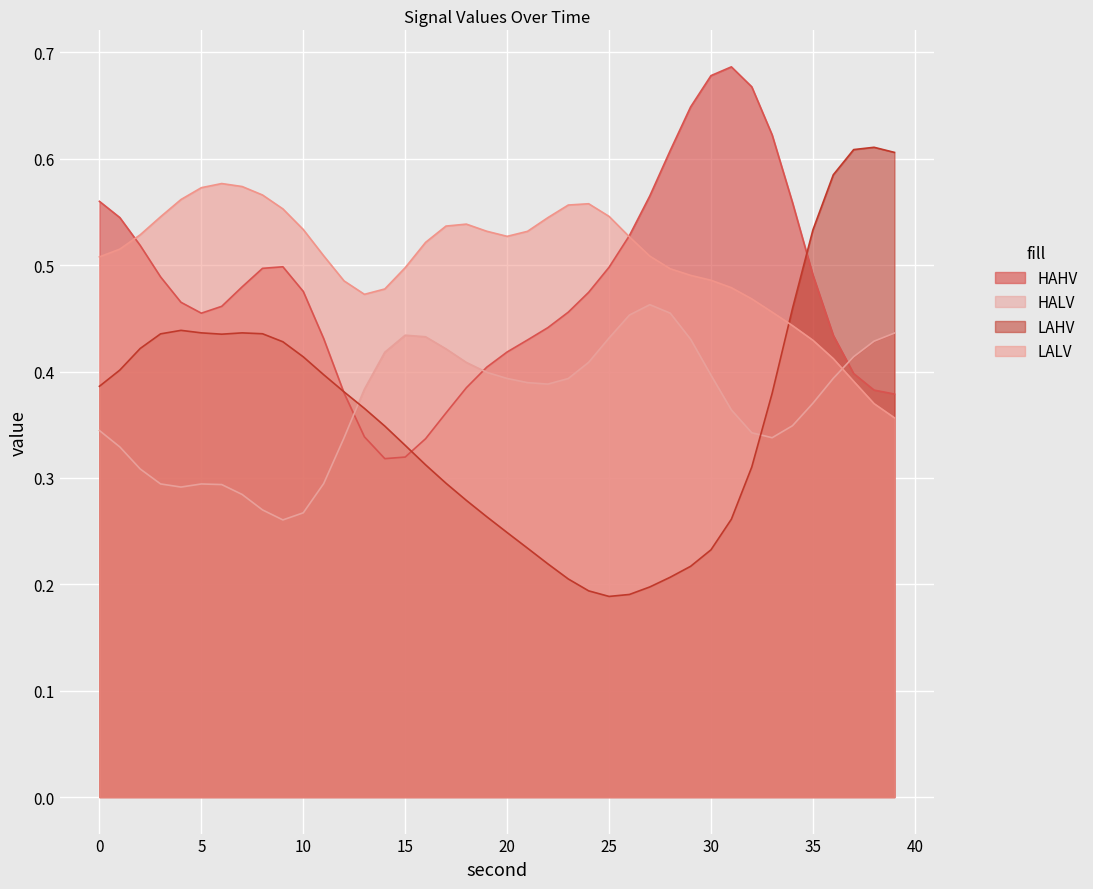

Is it true that LALV equals 0.9 at 0?

False